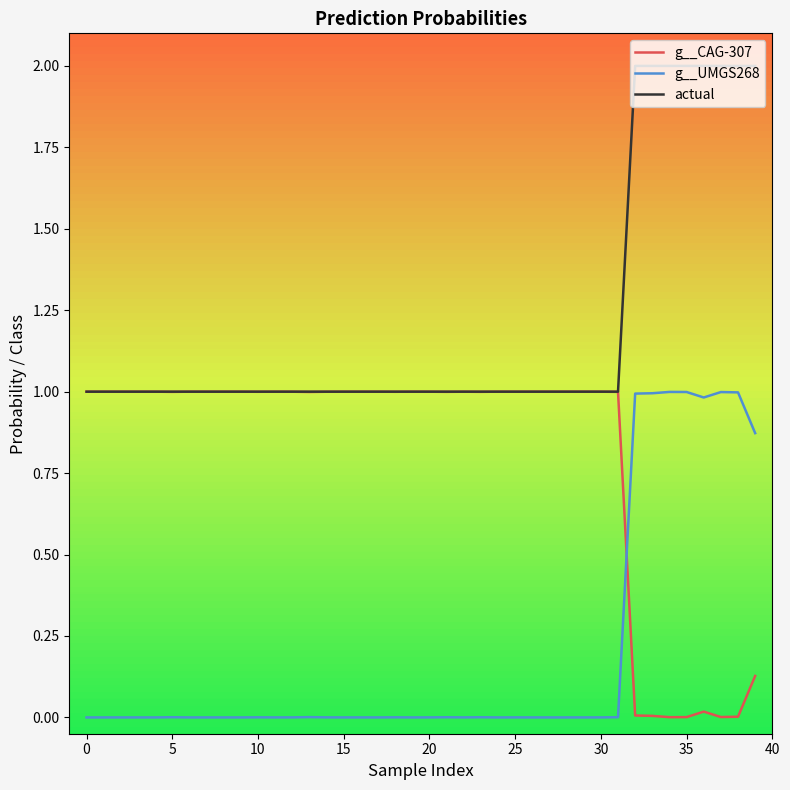

How many series are shown in this chart?

3